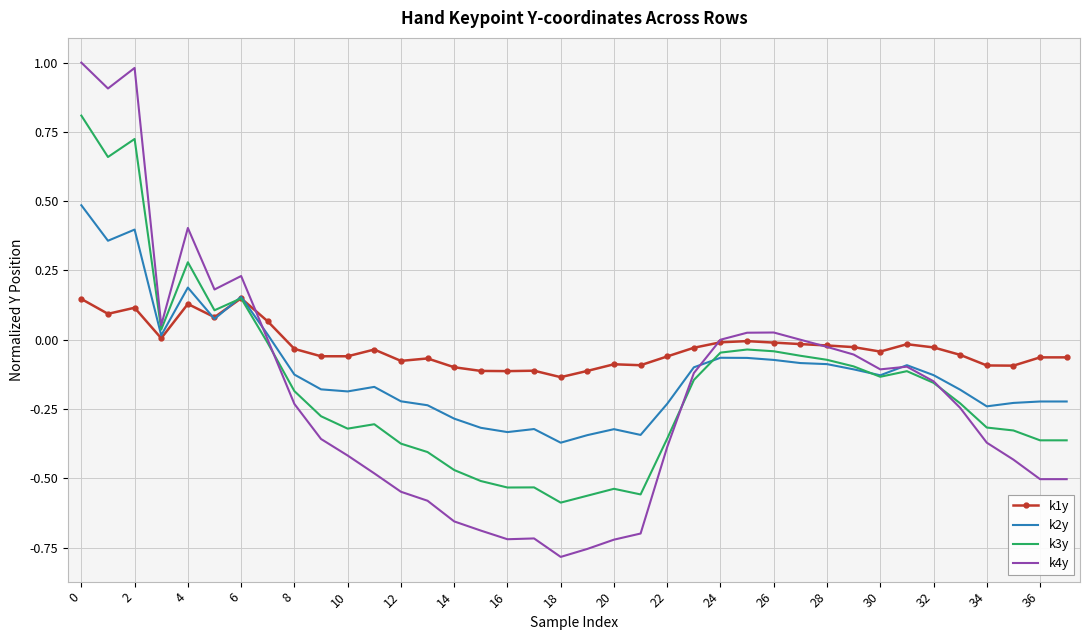

How many intersections are there between k3y and k4y?

3